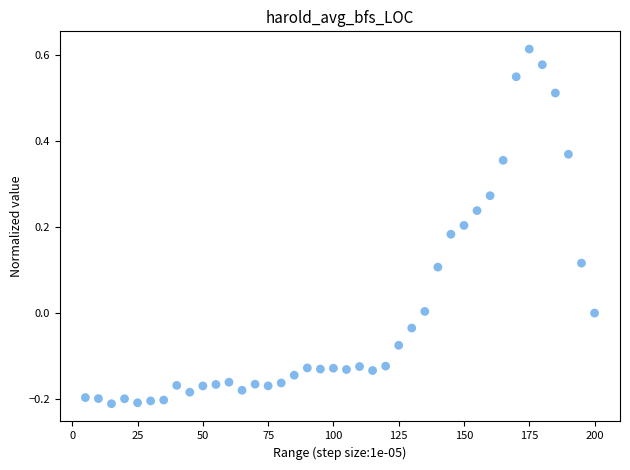

What is the range of Y values (max minus min)?

0.8